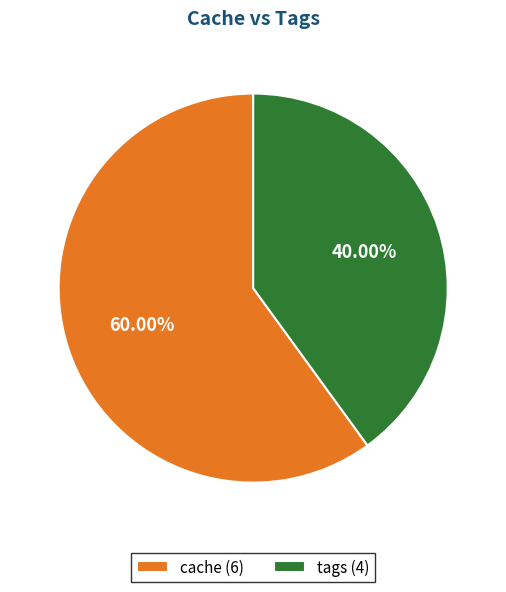

How many segments does this pie chart have?

2